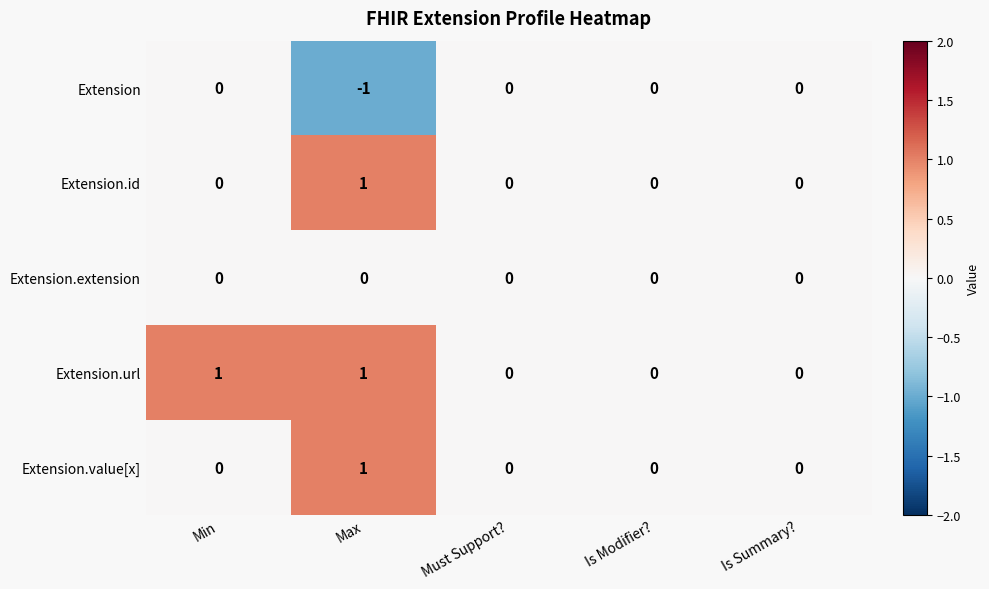

At which category does the chart reach its minimum across all series?

Max